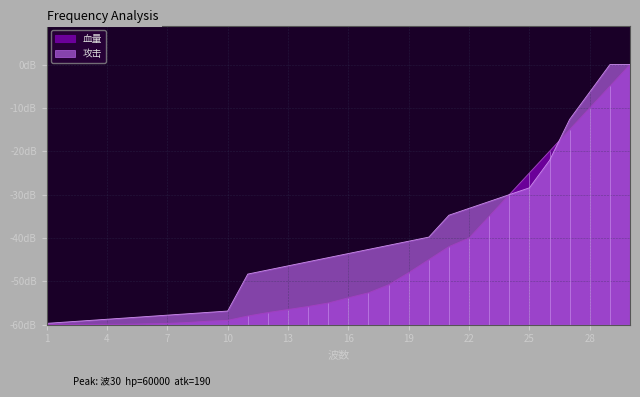

Count the number of data series in this chart.

2